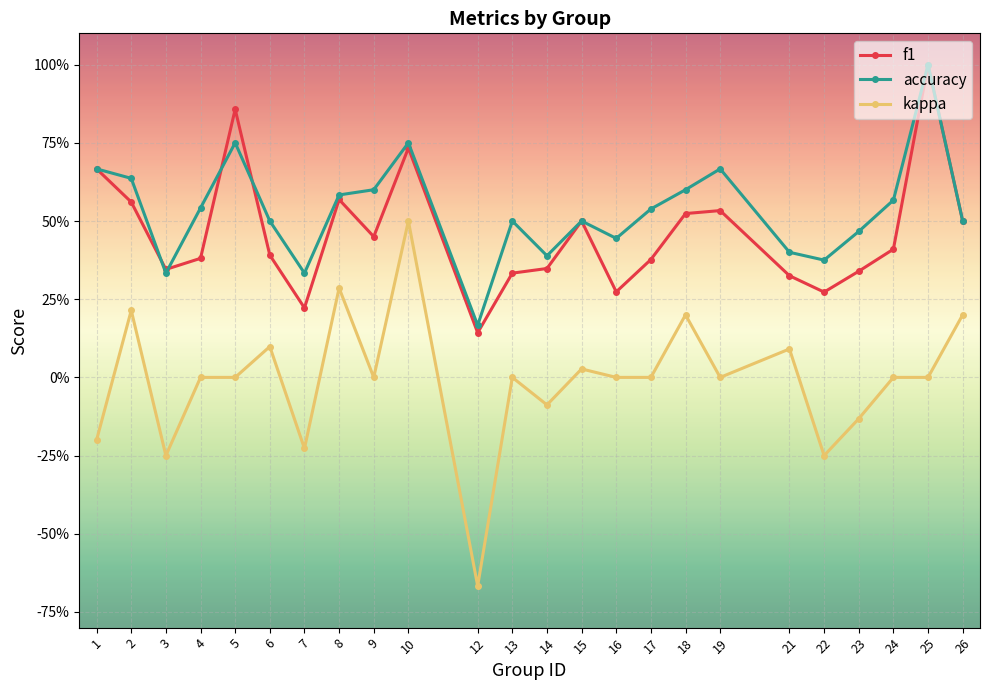

Which has a higher value, 9 or 15?

15